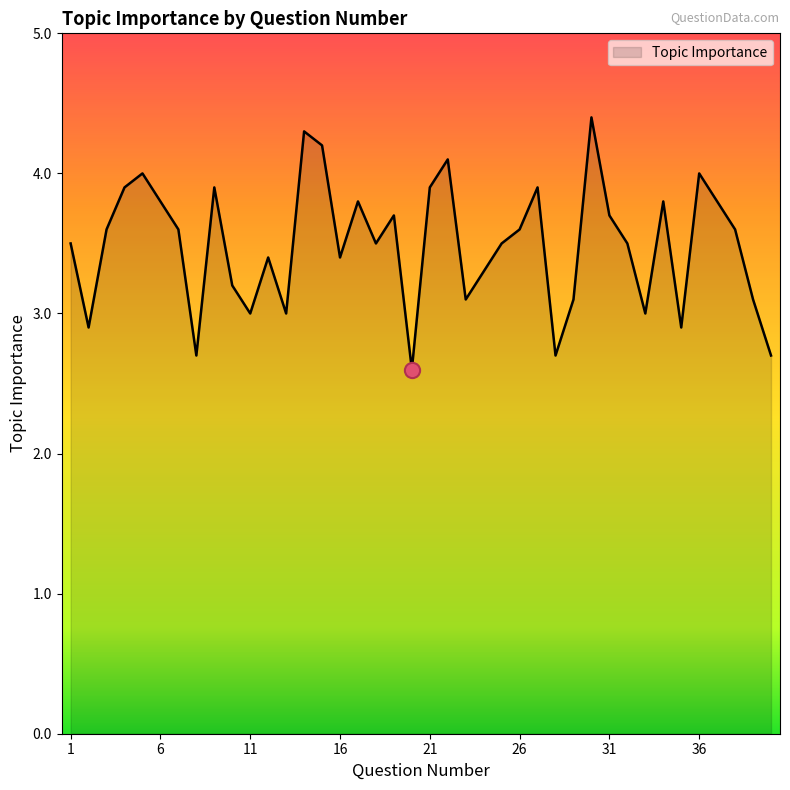

What is the difference between the maximum and minimum values?

1.8